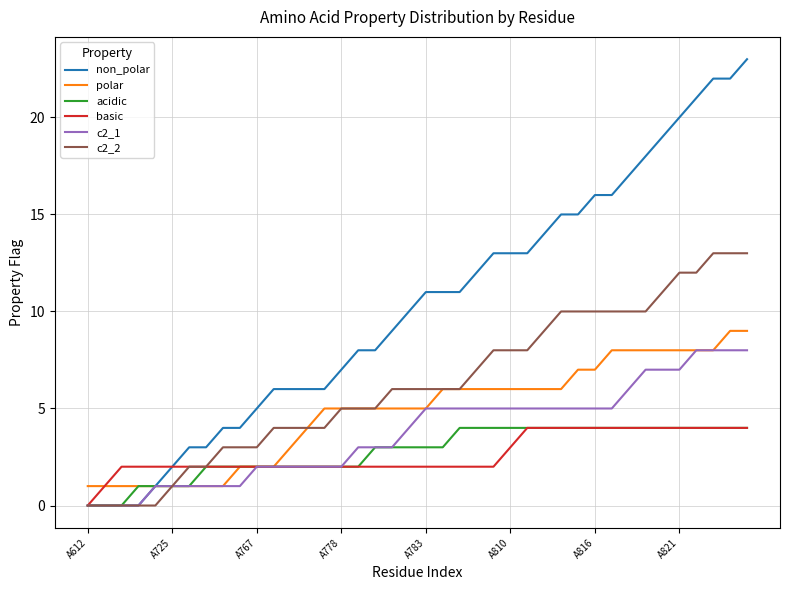

Reading left to right, transcribe all the data shown in this chart.

non_polar: 0	0	0	0	1	2	3	3	4	4	5	6	6	6	6	7	8	8	9	10	11	11	11	12	13	13	13	14	15	15	16	16	17	18	19	20	21	22	22	23
polar: 1	1	1	1	1	1	1	1	1	2	2	2	3	4	5	5	5	5	5	5	5	6	6	6	6	6	6	6	6	7	7	8	8	8	8	8	8	8	9	9
acidic: 0	0	0	1	1	1	1	2	2	2	2	2	2	2	2	2	2	3	3	3	3	3	4	4	4	4	4	4	4	4	4	4	4	4	4	4	4	4	4	4
basic: 0	1	2	2	2	2	2	2	2	2	2	2	2	2	2	2	2	2	2	2	2	2	2	2	2	3	4	4	4	4	4	4	4	4	4	4	4	4	4	4
c2_1: 0	0	0	0	1	1	1	1	1	1	2	2	2	2	2	2	3	3	3	4	5	5	5	5	5	5	5	5	5	5	5	5	6	7	7	7	8	8	8	8
c2_2: 0	0	0	0	0	1	2	2	3	3	3	4	4	4	4	5	5	5	6	6	6	6	6	7	8	8	8	9	10	10	10	10	10	10	11	12	12	13	13	13